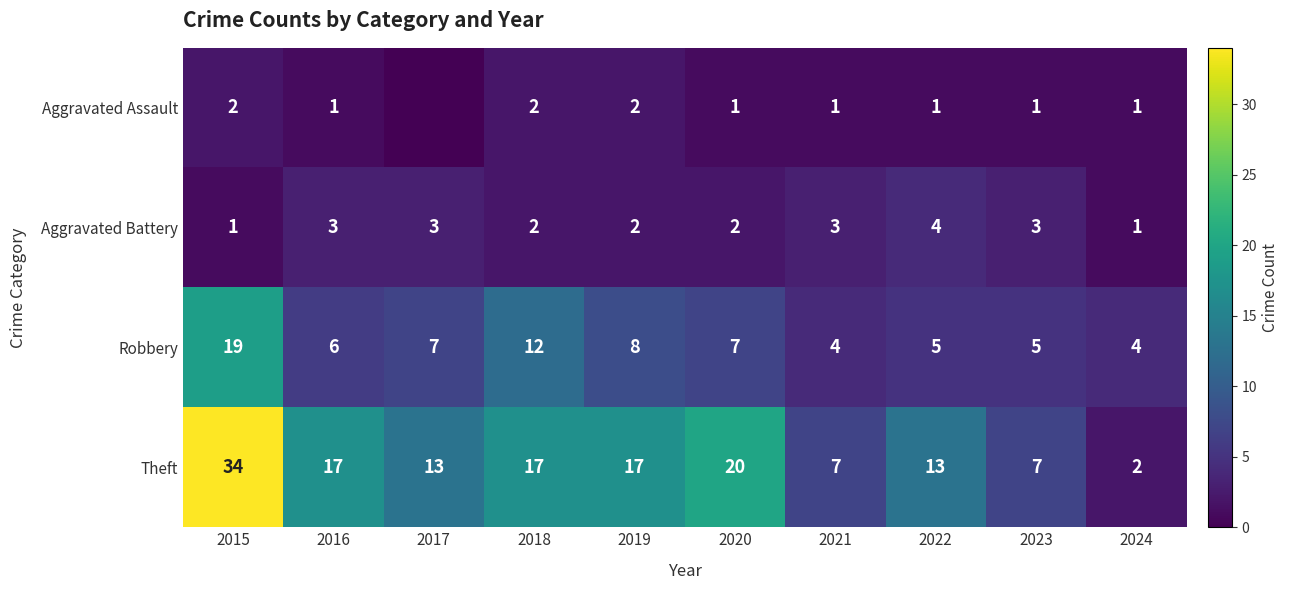

Which category has the lowest value across all series?

2017